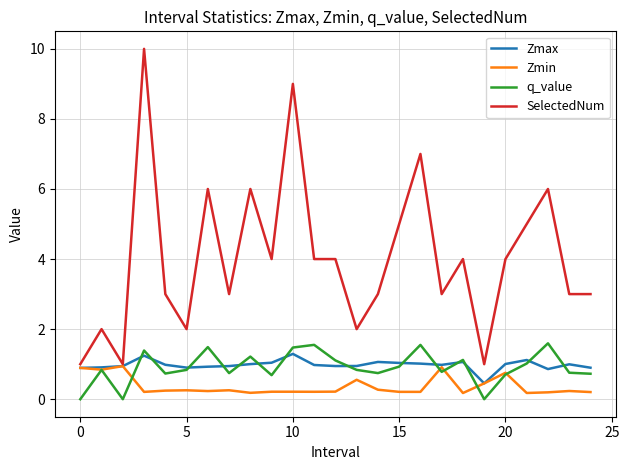

What is the lowest value of the Zmax series?

0.5